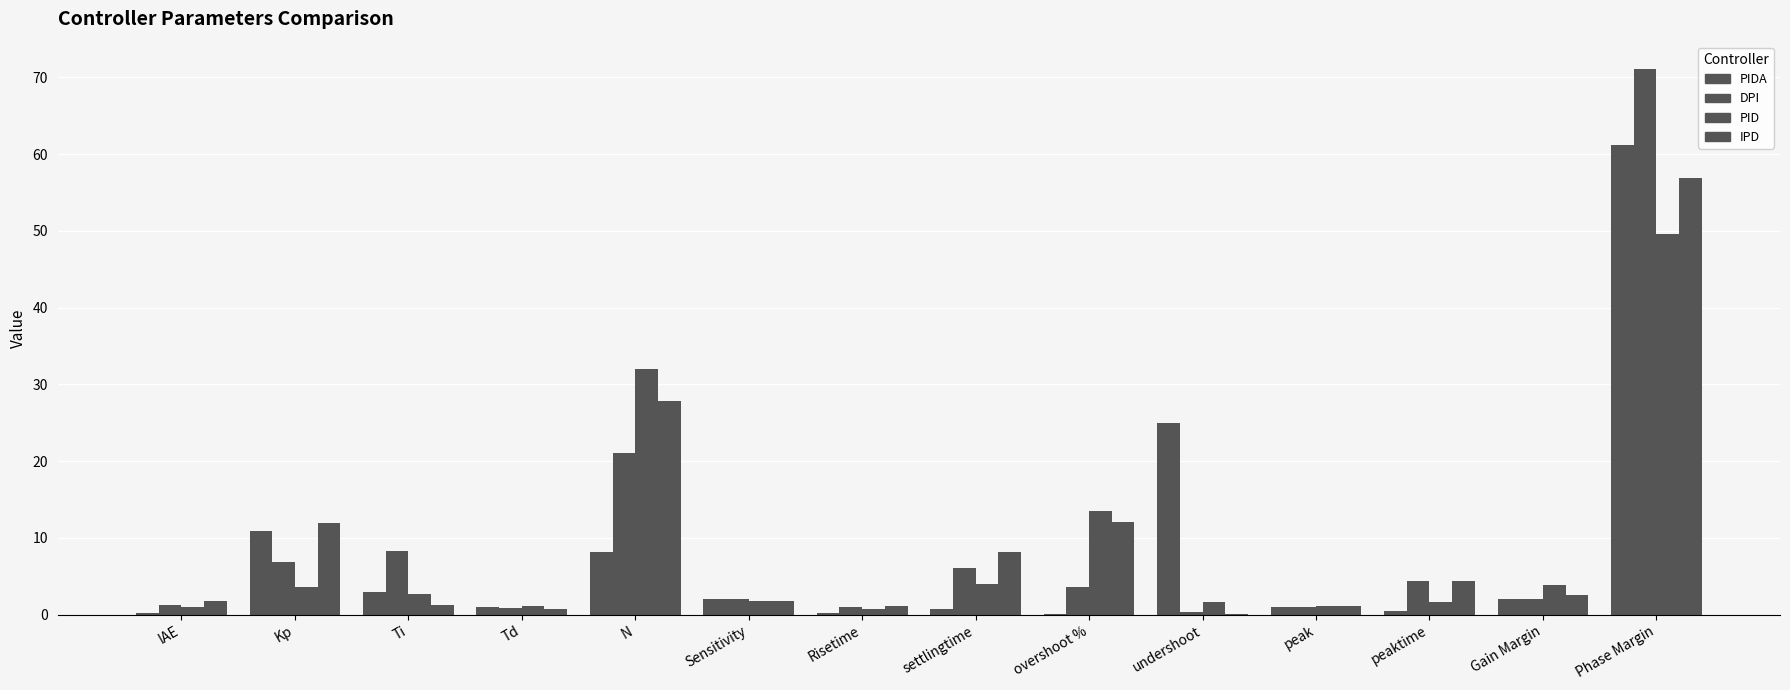

What is the difference between the PIDA values at N and peaktime?

7.7